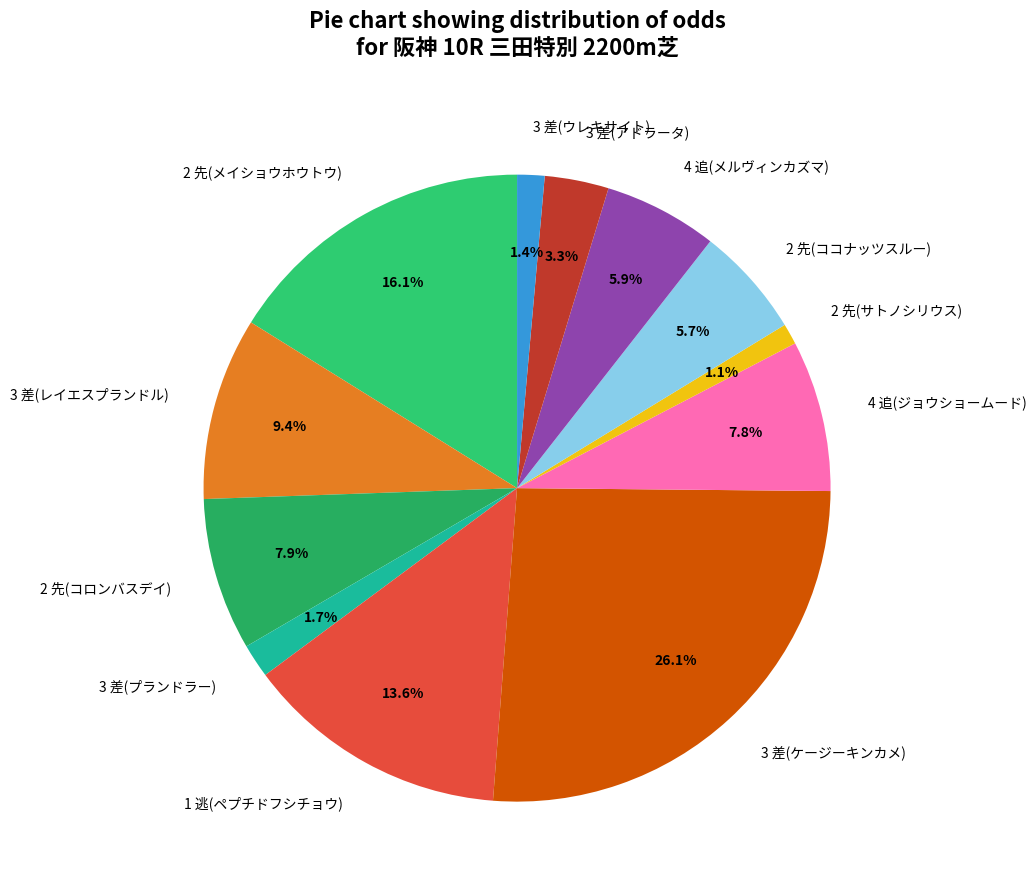

Which slice is the largest?

3 差(ケージーキンカメ)